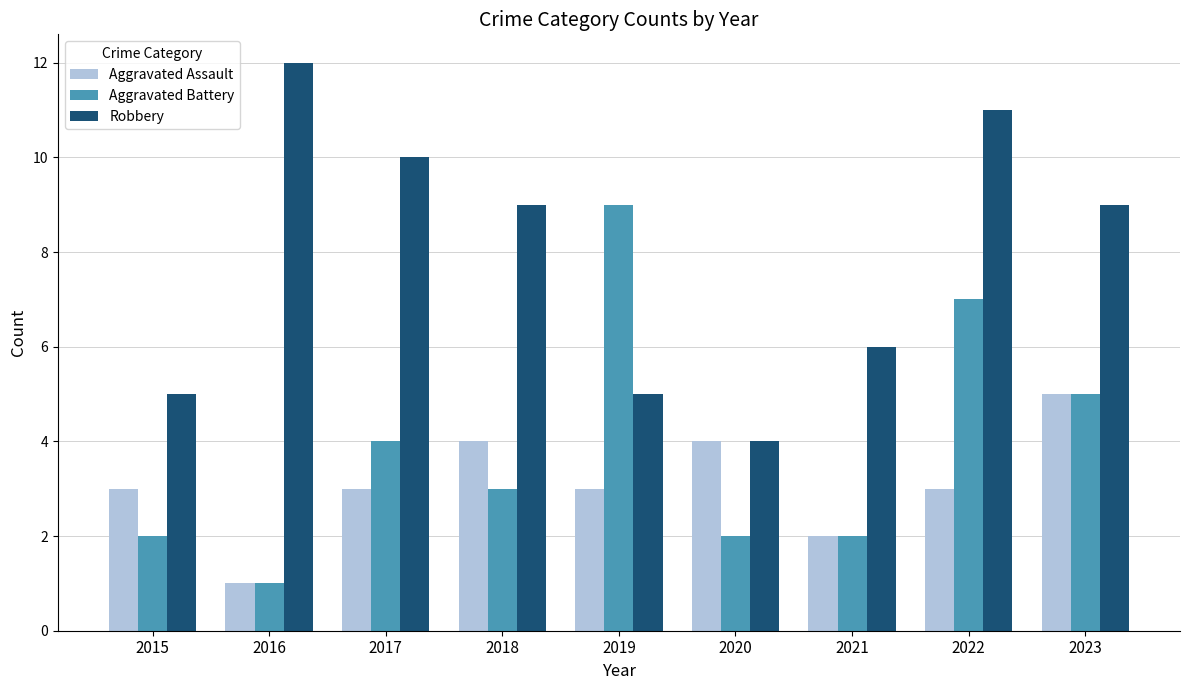

The Aggravated Assault series shows 3 at 2015. True or false?

True